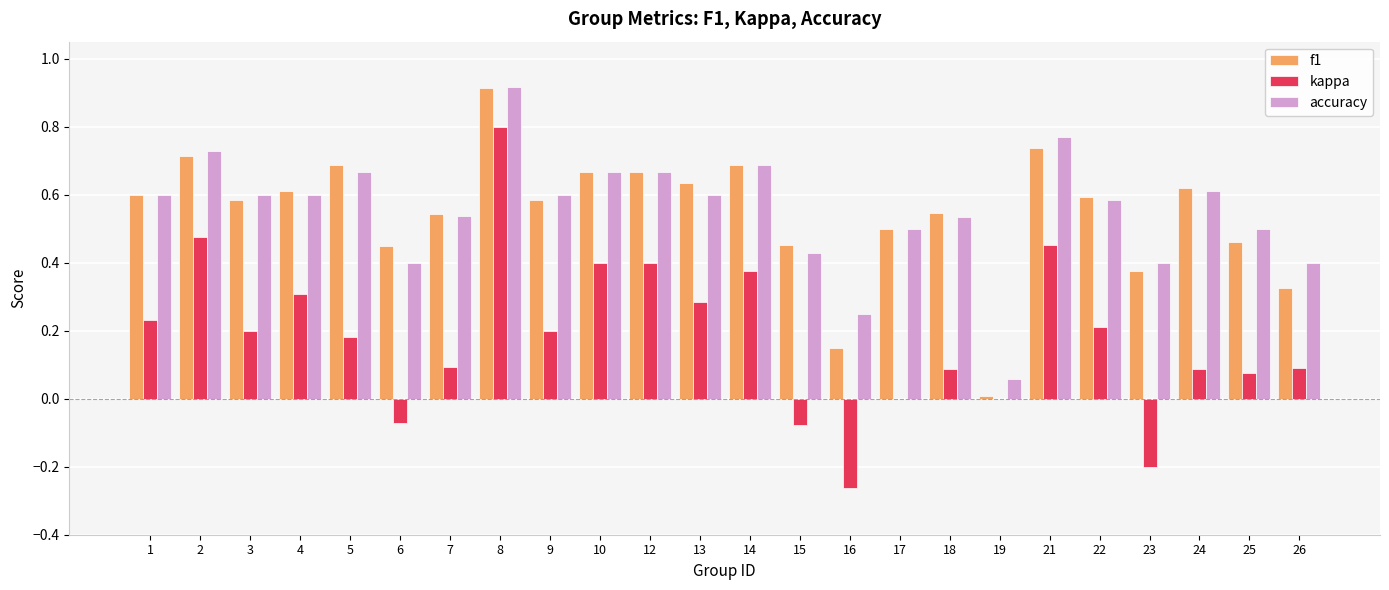

Is the value of accuracy at 13 greater than the value of kappa at 14?

Yes